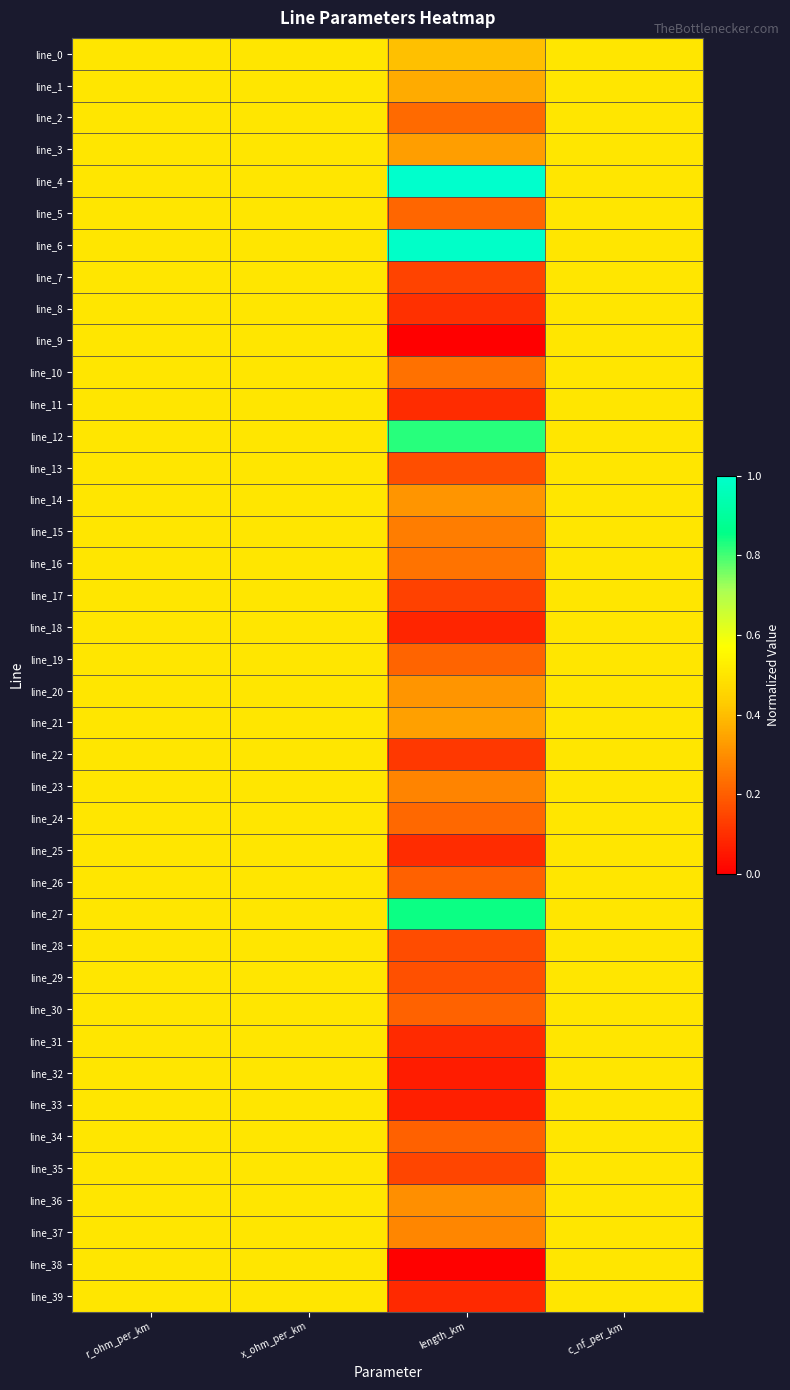

Reading left to right, transcribe all the data shown in this chart.

line_0: r_ohm_per_km=0.5	x_ohm_per_km=0.5	length_km=0.4	c_nf_per_km=0.5
line_1: r_ohm_per_km=0.5	x_ohm_per_km=0.5	length_km=0.4	c_nf_per_km=0.5
line_2: r_ohm_per_km=0.5	x_ohm_per_km=0.5	length_km=0.2	c_nf_per_km=0.5
line_3: r_ohm_per_km=0.5	x_ohm_per_km=0.5	length_km=0.3	c_nf_per_km=0.5
line_4: r_ohm_per_km=0.5	x_ohm_per_km=0.5	length_km=1.0	c_nf_per_km=0.5
line_5: r_ohm_per_km=0.5	x_ohm_per_km=0.5	length_km=0.2	c_nf_per_km=0.5
line_6: r_ohm_per_km=0.5	x_ohm_per_km=0.5	length_km=1.0	c_nf_per_km=0.5
line_7: r_ohm_per_km=0.5	x_ohm_per_km=0.5	length_km=0.1	c_nf_per_km=0.5
line_8: r_ohm_per_km=0.5	x_ohm_per_km=0.5	length_km=0.1	c_nf_per_km=0.5
line_9: r_ohm_per_km=0.5	x_ohm_per_km=0.5	length_km=0.0	c_nf_per_km=0.5
line_10: r_ohm_per_km=0.5	x_ohm_per_km=0.5	length_km=0.2	c_nf_per_km=0.5
line_11: r_ohm_per_km=0.5	x_ohm_per_km=0.5	length_km=0.1	c_nf_per_km=0.5
line_12: r_ohm_per_km=0.5	x_ohm_per_km=0.5	length_km=0.8	c_nf_per_km=0.5
line_13: r_ohm_per_km=0.5	x_ohm_per_km=0.5	length_km=0.2	c_nf_per_km=0.5
line_14: r_ohm_per_km=0.5	x_ohm_per_km=0.5	length_km=0.3	c_nf_per_km=0.5
line_15: r_ohm_per_km=0.5	x_ohm_per_km=0.5	length_km=0.3	c_nf_per_km=0.5
line_16: r_ohm_per_km=0.5	x_ohm_per_km=0.5	length_km=0.2	c_nf_per_km=0.5
line_17: r_ohm_per_km=0.5	x_ohm_per_km=0.5	length_km=0.1	c_nf_per_km=0.5
line_18: r_ohm_per_km=0.5	x_ohm_per_km=0.5	length_km=0.1	c_nf_per_km=0.5
line_19: r_ohm_per_km=0.5	x_ohm_per_km=0.5	length_km=0.2	c_nf_per_km=0.5
line_20: r_ohm_per_km=0.5	x_ohm_per_km=0.5	length_km=0.3	c_nf_per_km=0.5
line_21: r_ohm_per_km=0.5	x_ohm_per_km=0.5	length_km=0.3	c_nf_per_km=0.5
line_22: r_ohm_per_km=0.5	x_ohm_per_km=0.5	length_km=0.1	c_nf_per_km=0.5
line_23: r_ohm_per_km=0.5	x_ohm_per_km=0.5	length_km=0.3	c_nf_per_km=0.5
line_24: r_ohm_per_km=0.5	x_ohm_per_km=0.5	length_km=0.2	c_nf_per_km=0.5
line_25: r_ohm_per_km=0.5	x_ohm_per_km=0.5	length_km=0.1	c_nf_per_km=0.5
line_26: r_ohm_per_km=0.5	x_ohm_per_km=0.5	length_km=0.2	c_nf_per_km=0.5
line_27: r_ohm_per_km=0.5	x_ohm_per_km=0.5	length_km=0.8	c_nf_per_km=0.5
line_28: r_ohm_per_km=0.5	x_ohm_per_km=0.5	length_km=0.2	c_nf_per_km=0.5
line_29: r_ohm_per_km=0.5	x_ohm_per_km=0.5	length_km=0.2	c_nf_per_km=0.5
line_30: r_ohm_per_km=0.5	x_ohm_per_km=0.5	length_km=0.2	c_nf_per_km=0.5
line_31: r_ohm_per_km=0.5	x_ohm_per_km=0.5	length_km=0.1	c_nf_per_km=0.5
line_32: r_ohm_per_km=0.5	x_ohm_per_km=0.5	length_km=0.1	c_nf_per_km=0.5
line_33: r_ohm_per_km=0.5	x_ohm_per_km=0.5	length_km=0.1	c_nf_per_km=0.5
line_34: r_ohm_per_km=0.5	x_ohm_per_km=0.5	length_km=0.2	c_nf_per_km=0.5
line_35: r_ohm_per_km=0.5	x_ohm_per_km=0.5	length_km=0.1	c_nf_per_km=0.5
line_36: r_ohm_per_km=0.5	x_ohm_per_km=0.5	length_km=0.3	c_nf_per_km=0.5
line_37: r_ohm_per_km=0.5	x_ohm_per_km=0.5	length_km=0.3	c_nf_per_km=0.5
line_38: r_ohm_per_km=0.5	x_ohm_per_km=0.5	length_km=0.0	c_nf_per_km=0.5
line_39: r_ohm_per_km=0.5	x_ohm_per_km=0.5	length_km=0.1	c_nf_per_km=0.5